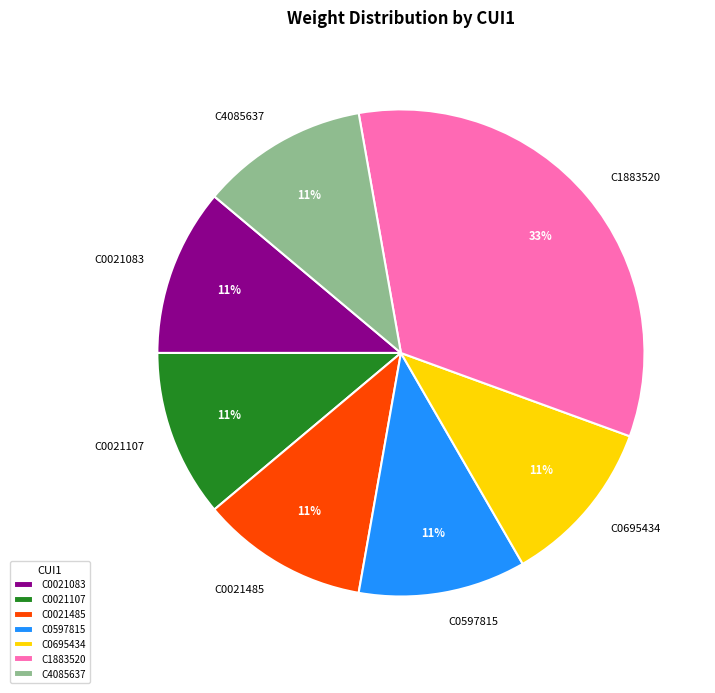

Is the sum of C4085637 and C0021107 greater than half?

No